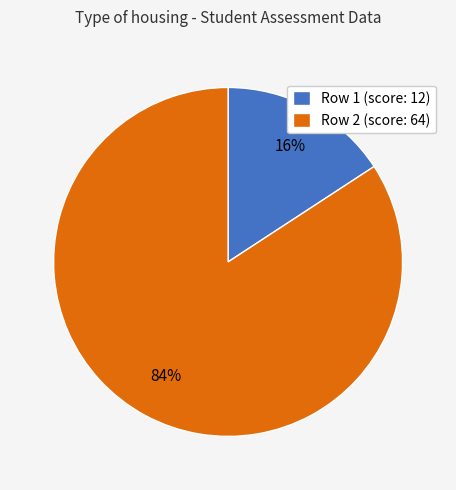

Does any single category account for the majority?

Yes